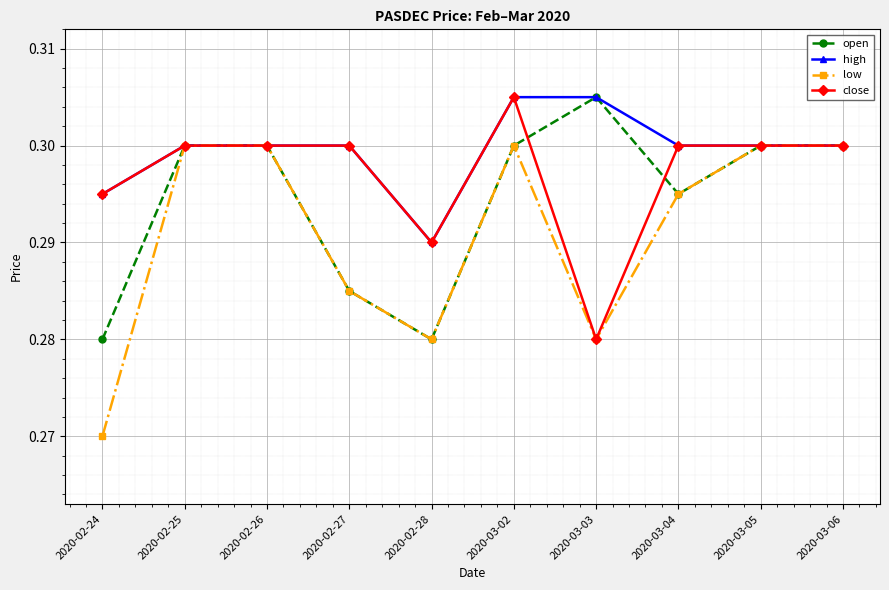

List the series in order of their overall mean, lowest first.

low, open, close, high